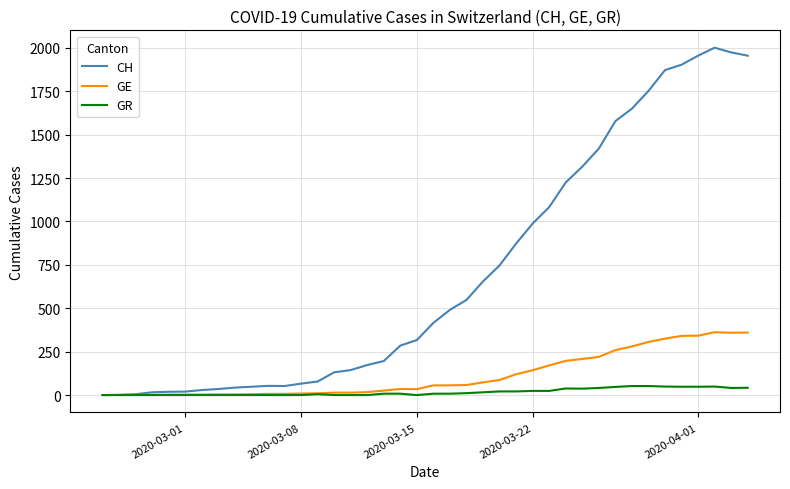

What is the maximum value for GE?

362